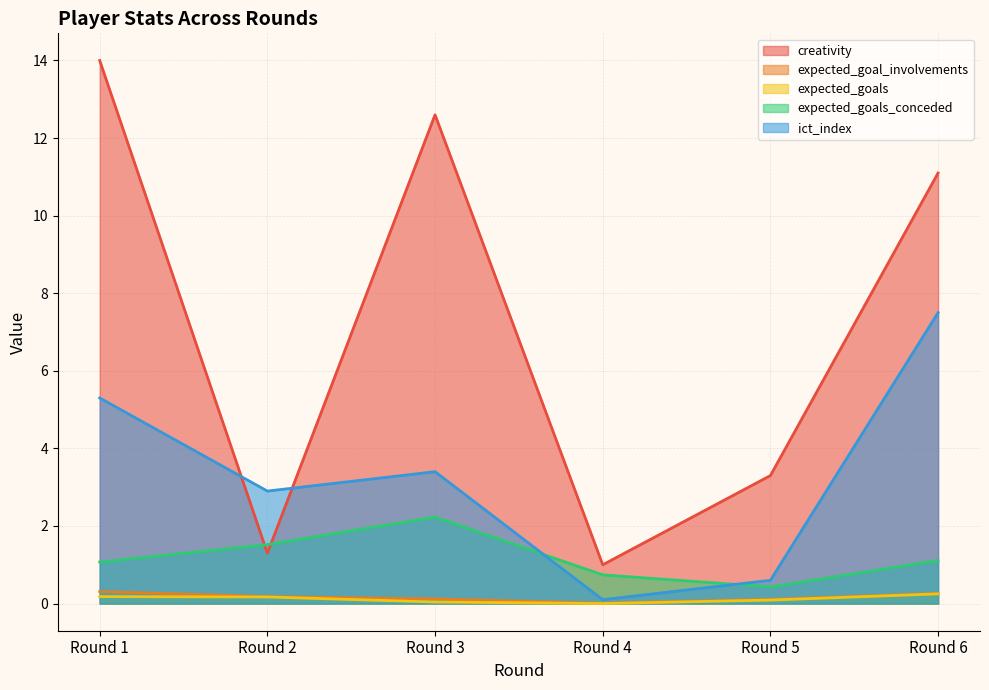

Between Round 1 and Round 2, which series saw the biggest shift?

creativity